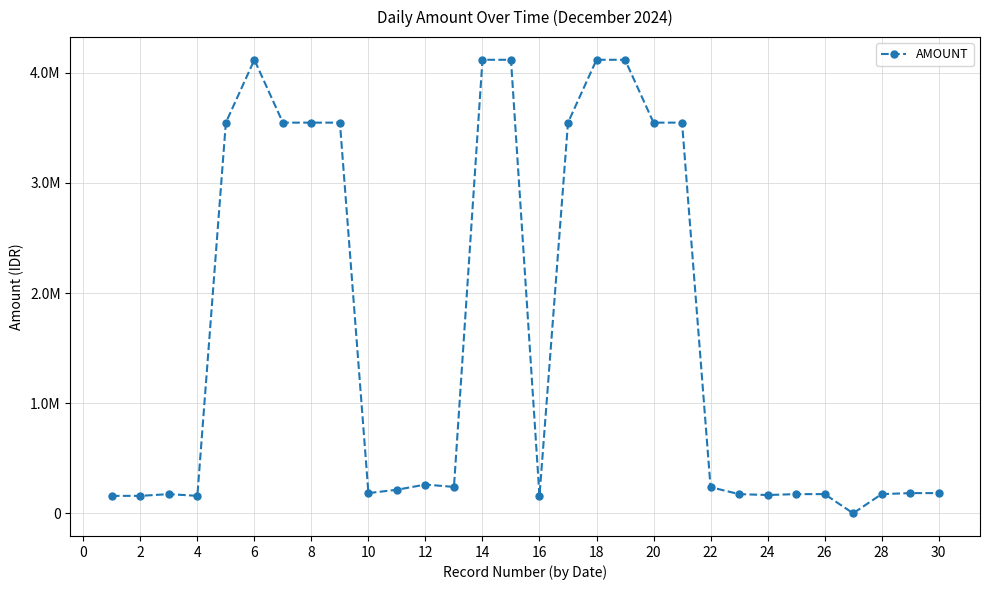

How many series are shown in this chart?

1